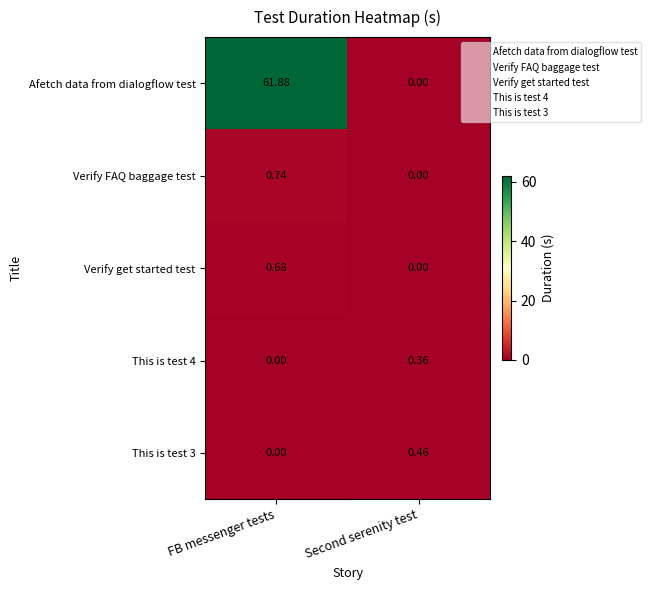

Which series has the largest total across all categories?

Afetch data from dialogflow test